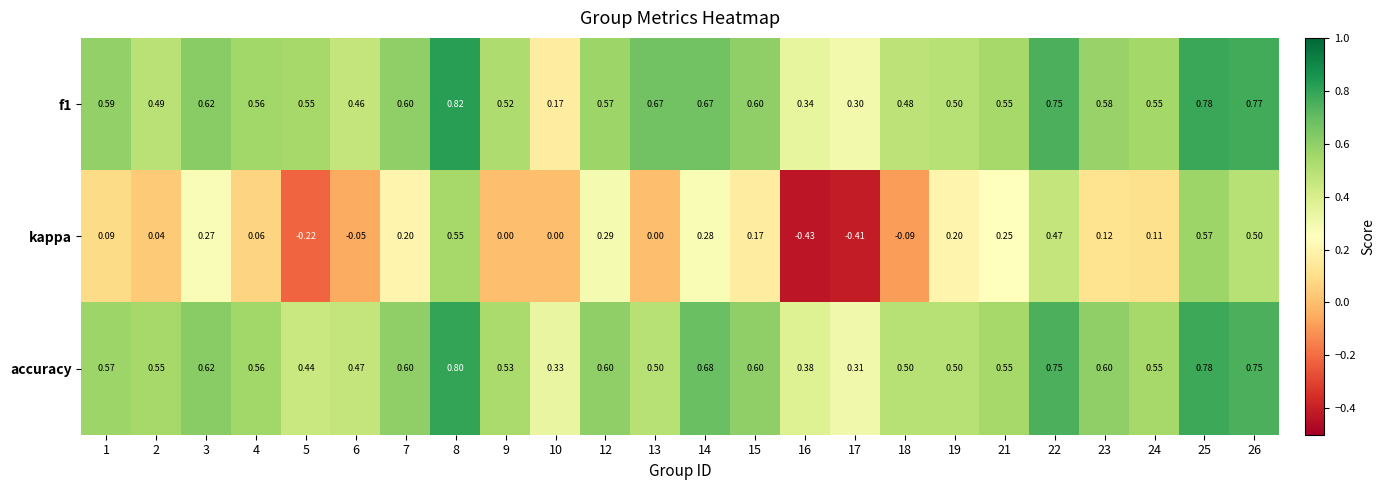

Which series has the largest total across all categories?

accuracy